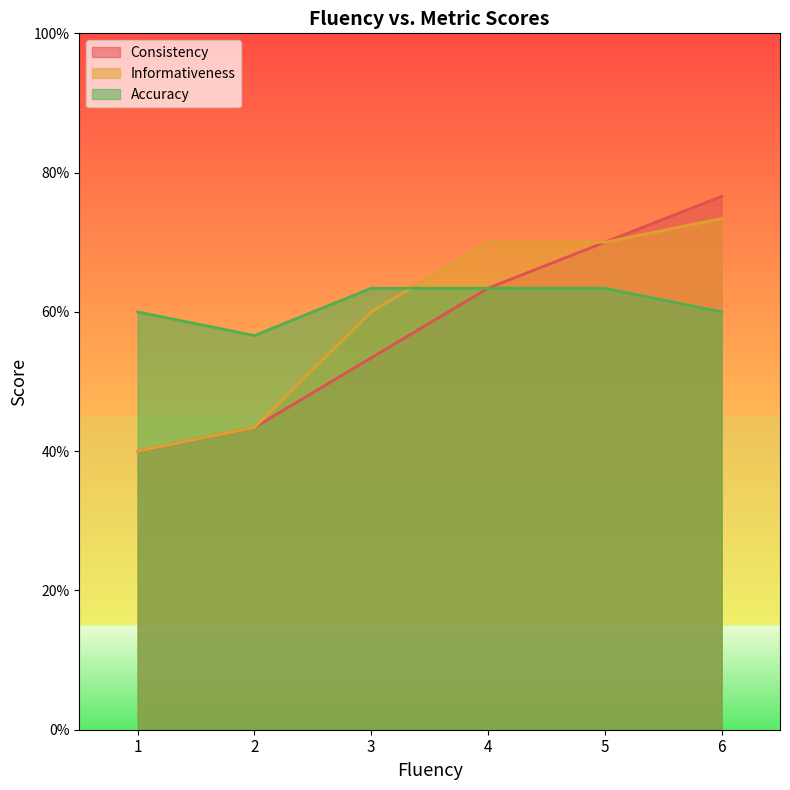

Reading left to right, extract all data points from this chart.

Consistency: 1=2.0	2=2.2	3=2.7	4=3.2	5=3.5	6=3.8
Informativeness: 1=2.0	2=2.2	3=3.0	4=3.5	5=3.5	6=3.7
Accuracy: 1=3.0	2=2.8	3=3.2	4=3.2	5=3.2	6=3.0